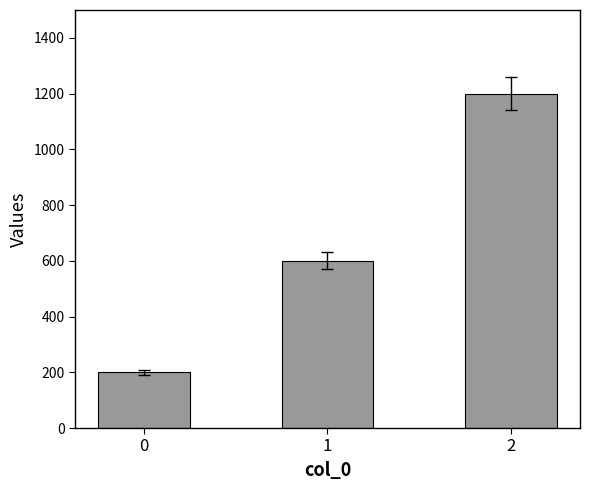

What is the value of the 1st bar from the left?

200